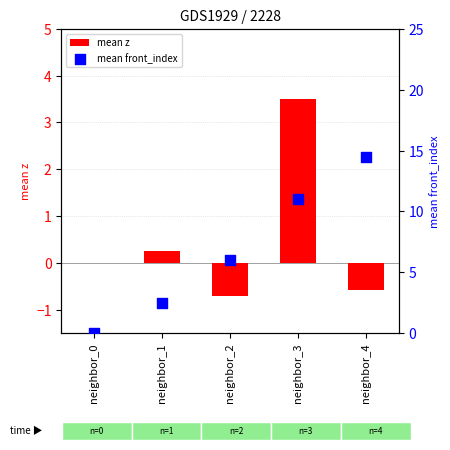

Which series contains the highest Y value?

mean front_index